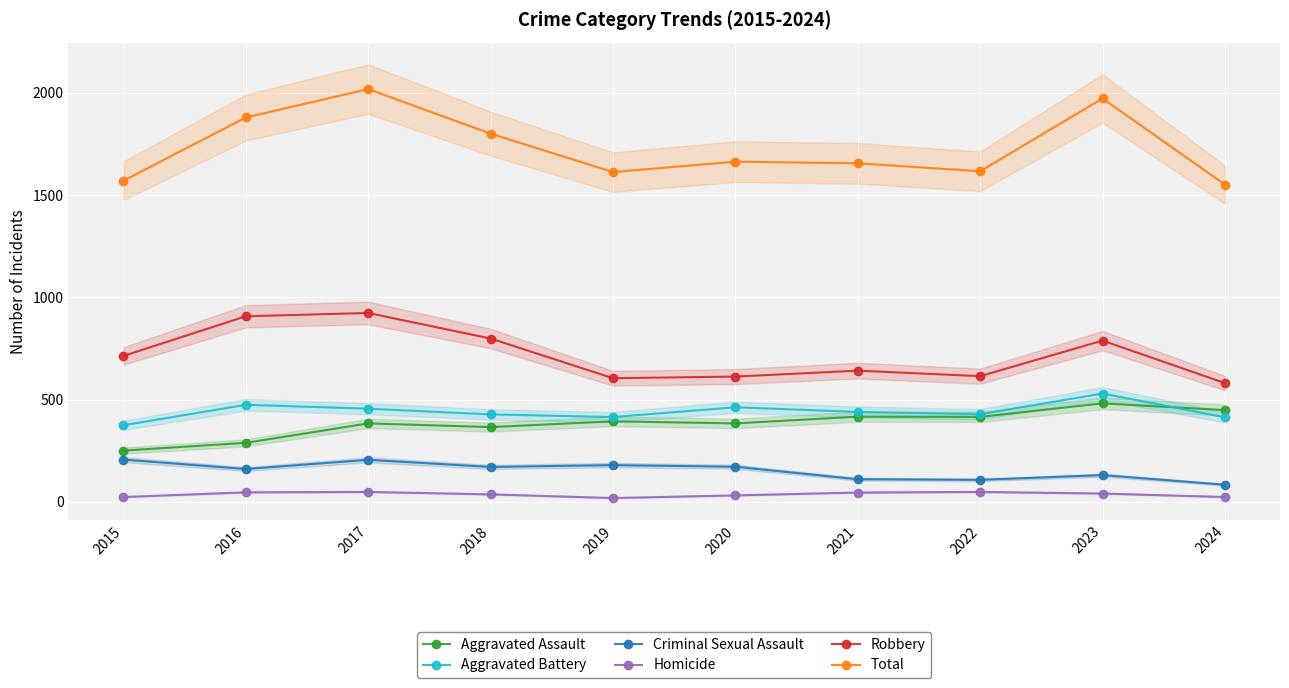

True or false: Aggravated Assault has more than 1 points higher than both neighbors.

True